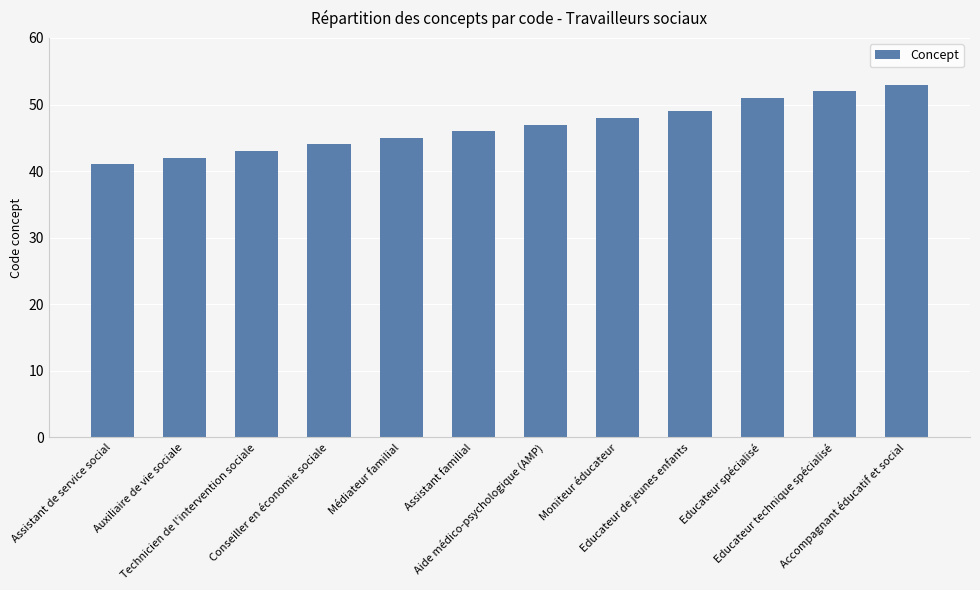

What is the difference between the values at Médiateur familial and Educateur technique spécialisé?

7